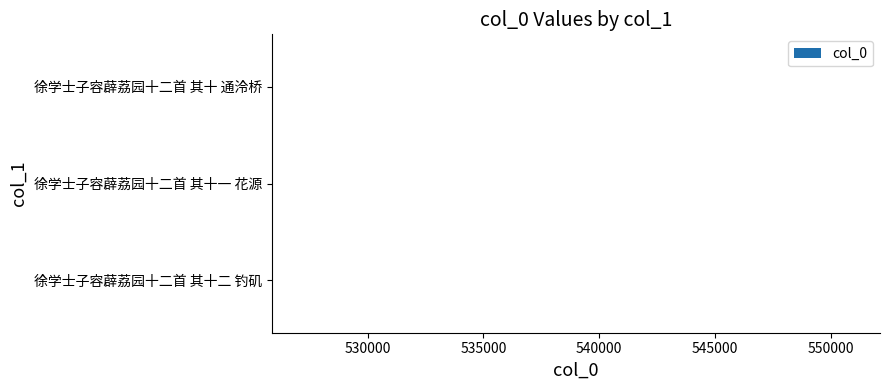

What is the sum of all values?

1577535